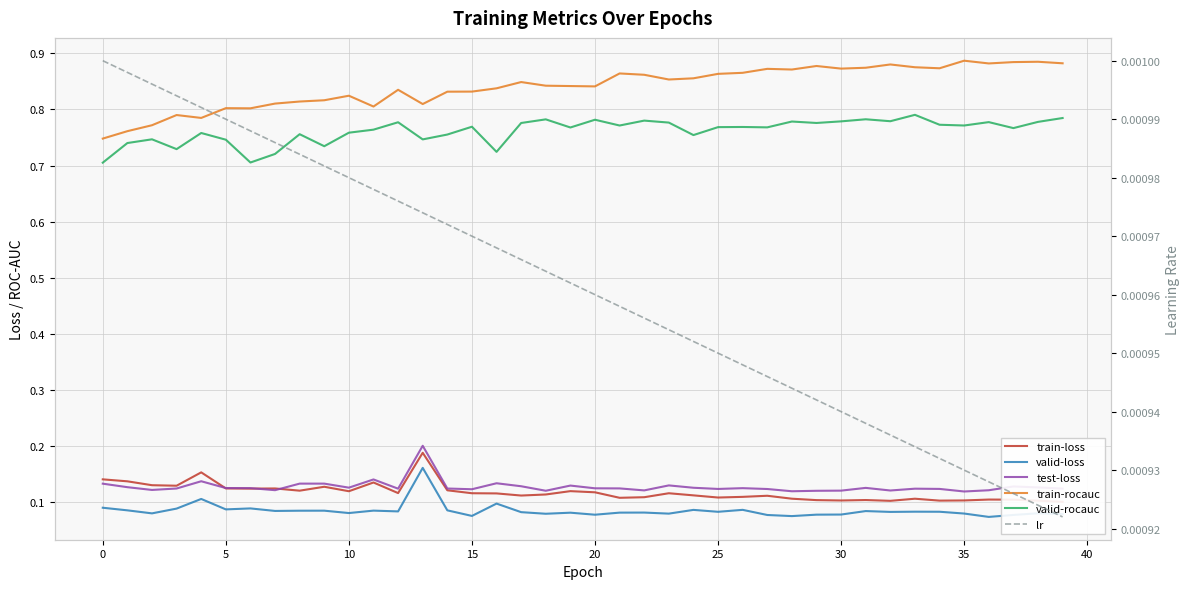

True or false: valid-loss has more than 1 points higher than both neighbors.

True